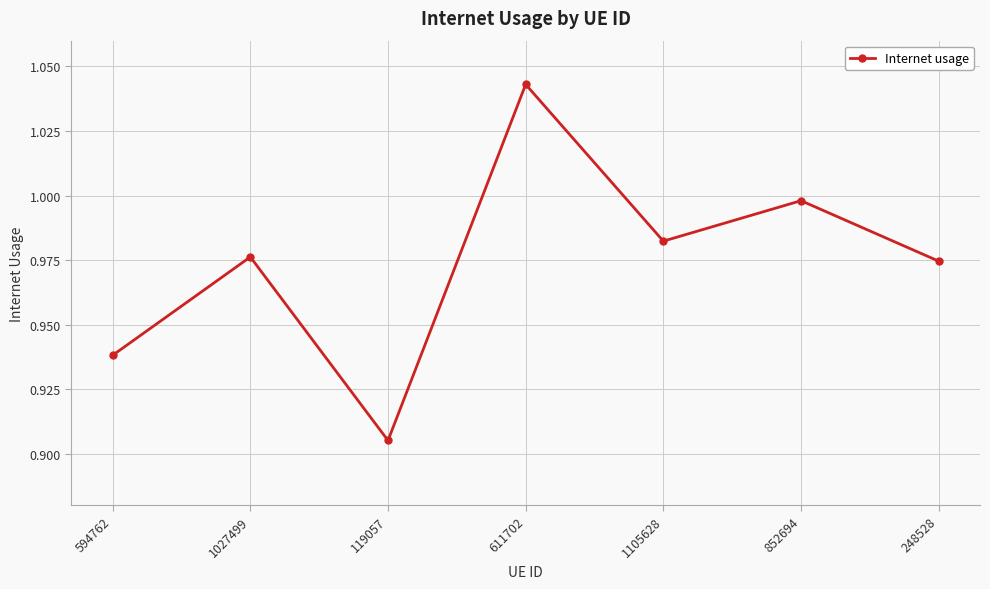

At which category does the data reach its first local valley?

119057